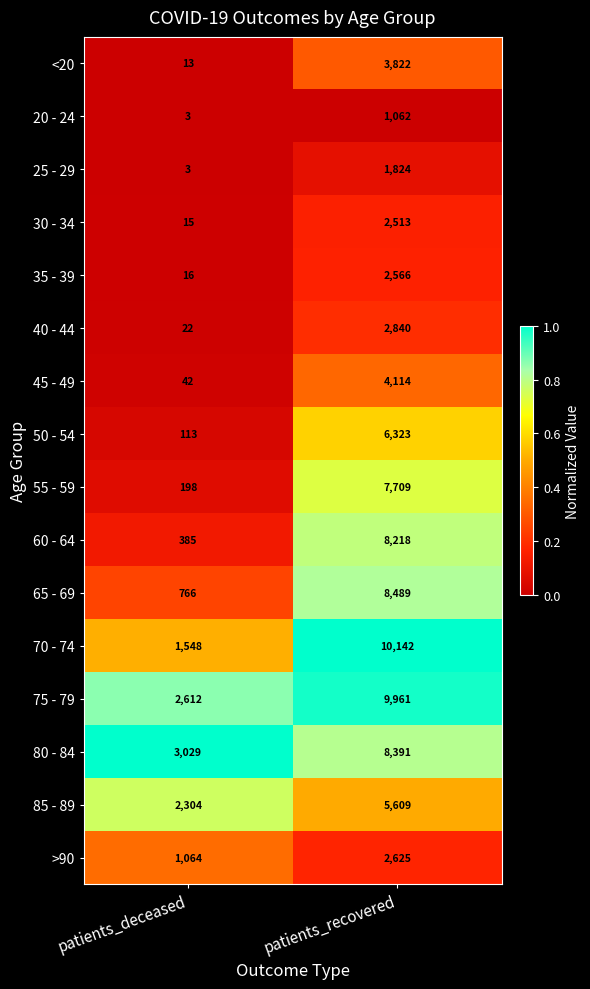

True or false: 45 - 49 has a value of 68 at patients_deceased.

False